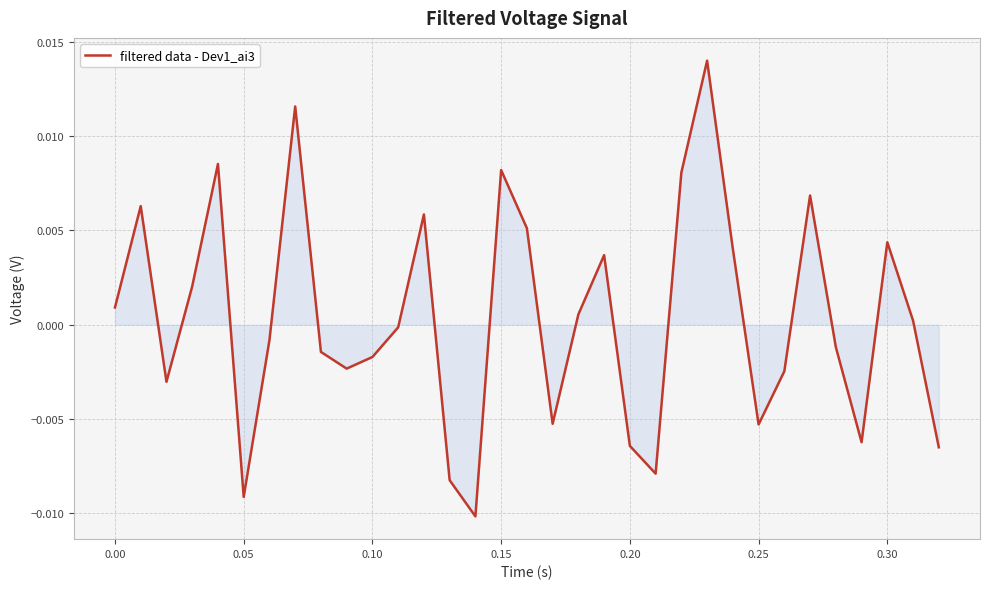

How many values are below 0?

17